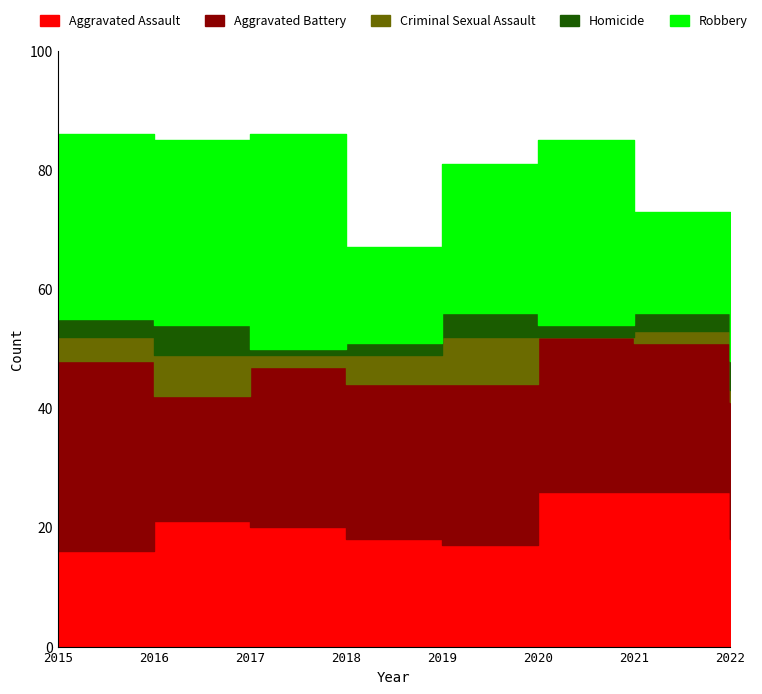

How many values in the Homicide series are below 3?

3